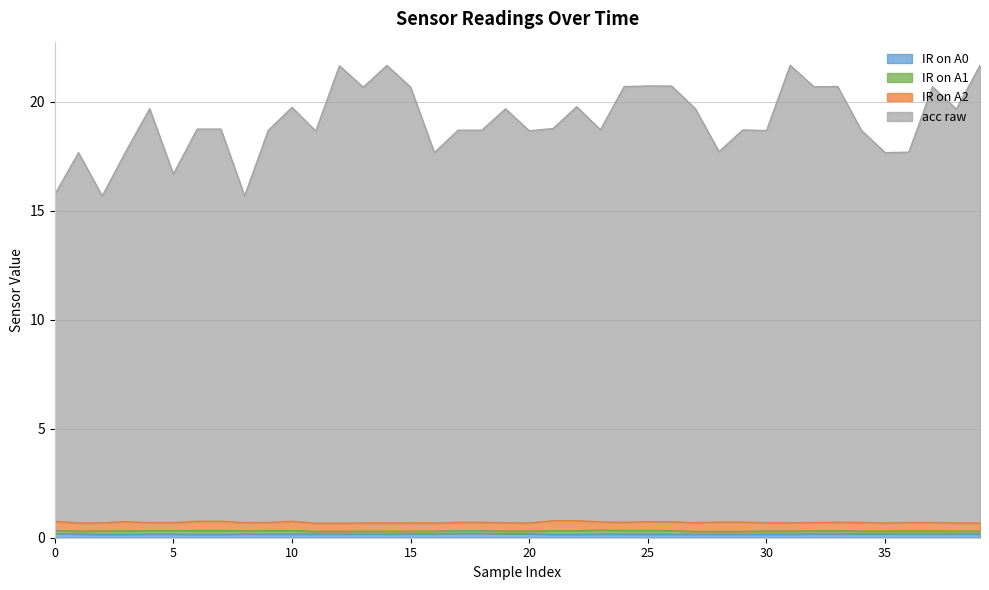

The value of acc raw at 28 is 17.7. True or false?

True